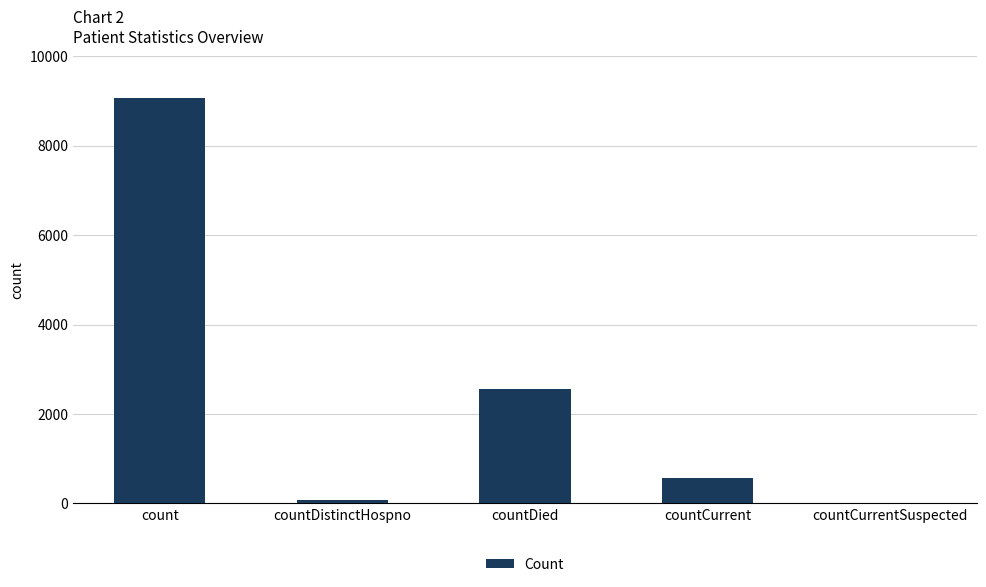

What is the maximum value shown in the chart?

9075